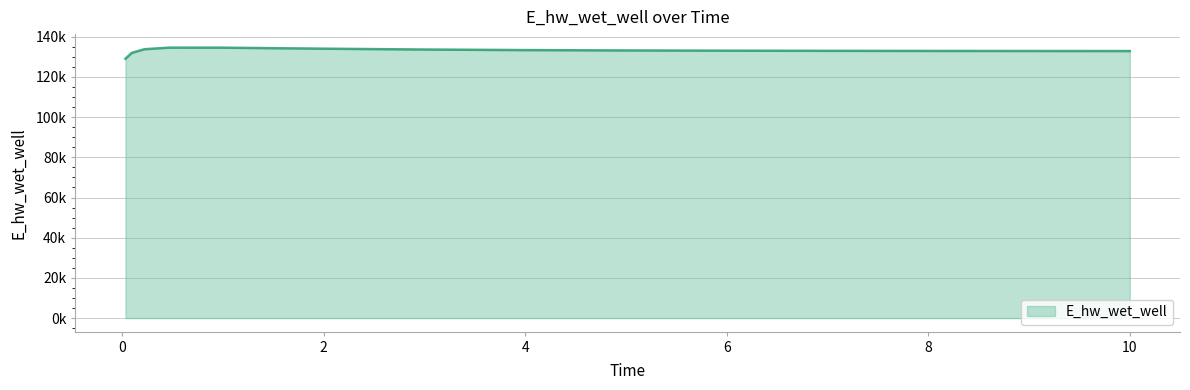

At which category does the data reach its first local peak?

0.46875